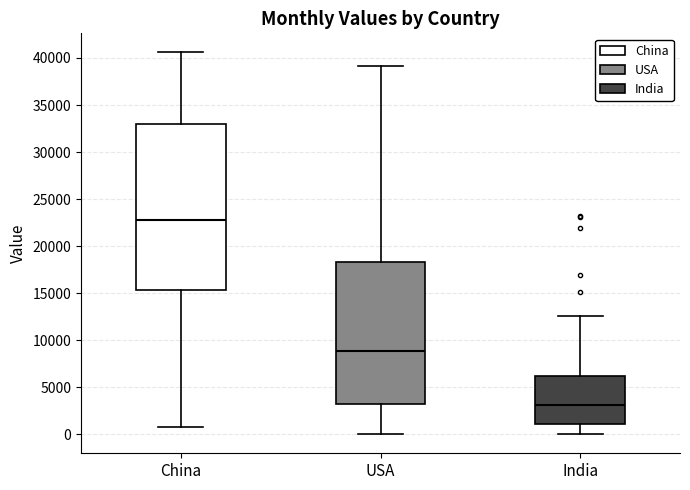

Where does the median line of the box for China sit on the y-axis? The values are not printed on the chart, so give them approximately, as read against the axis.

23000